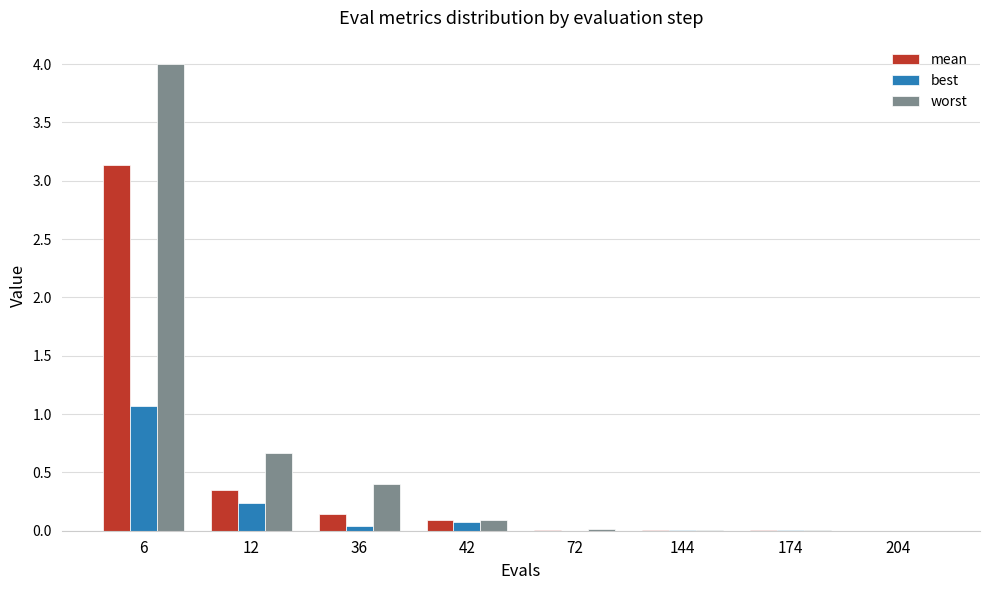

Between 6 and 144, which series saw the biggest shift?

worst